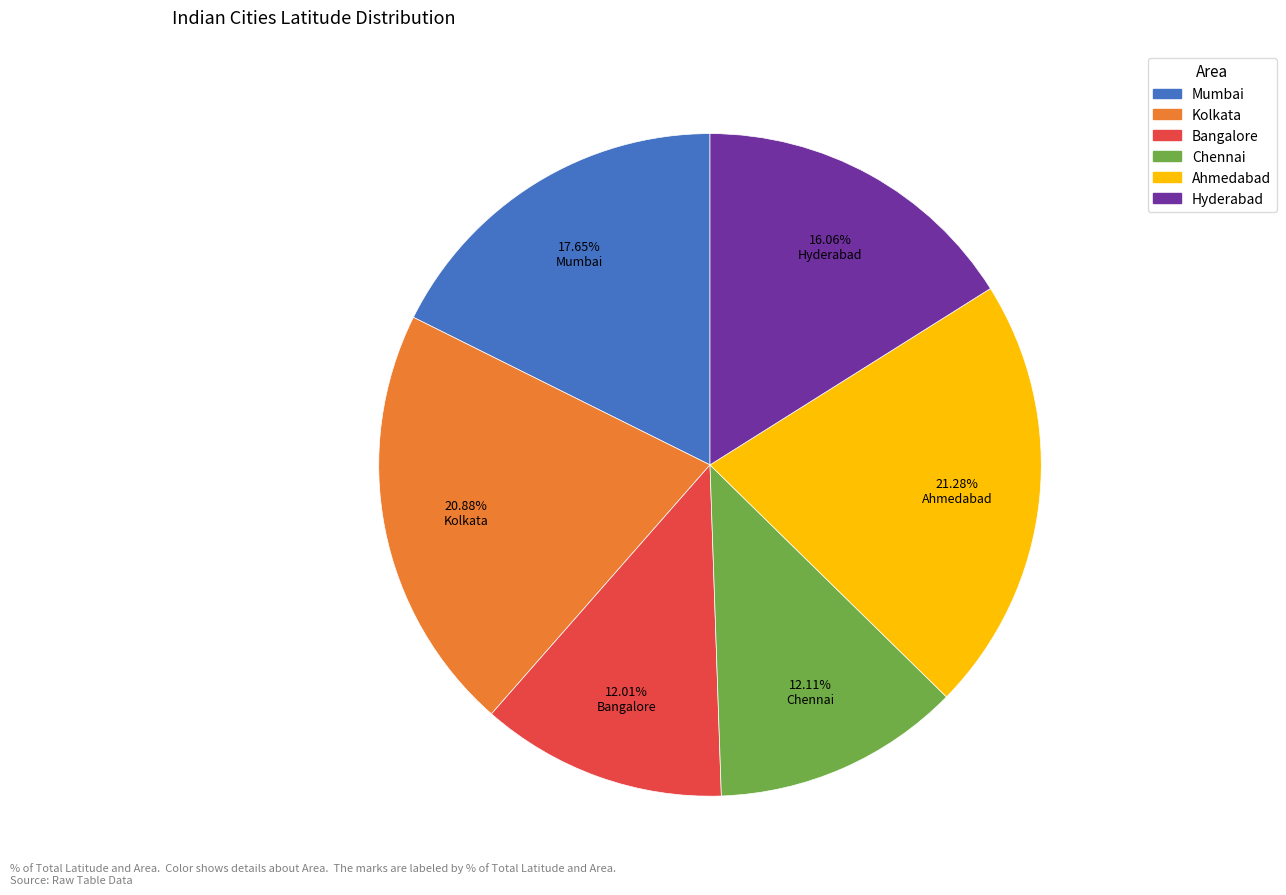

What percentage is the Hyderabad slice, to the nearest percent?

16%